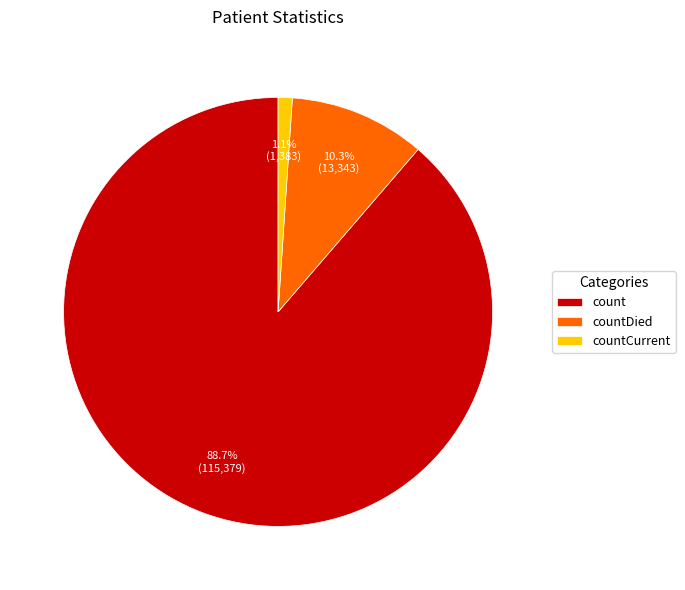

What is the ratio of the value at countDied to the value at count?

0.1